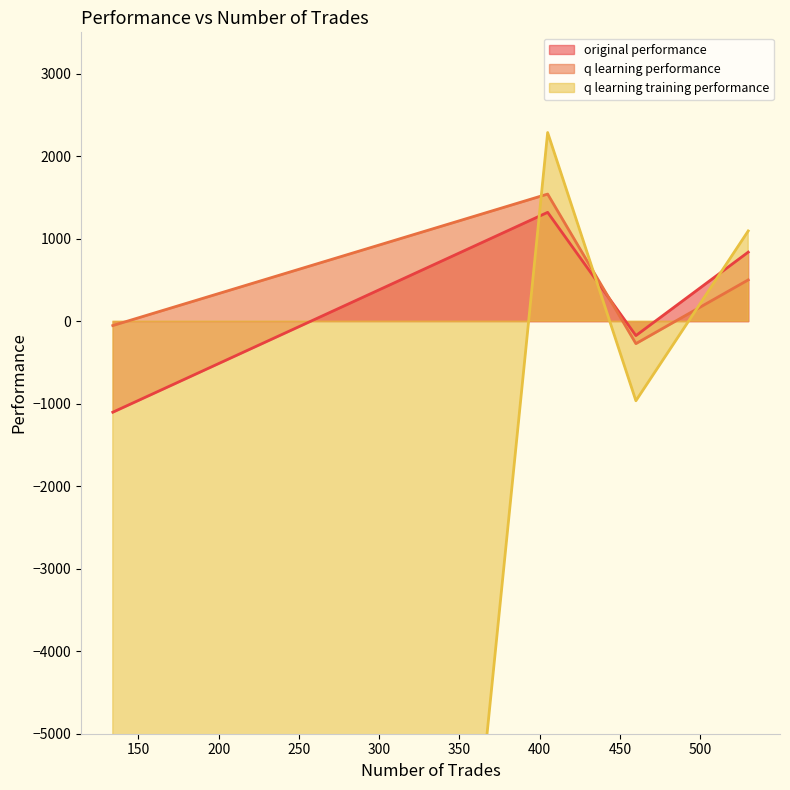

True or false: original performance and q learning performance intersect in this chart.

True